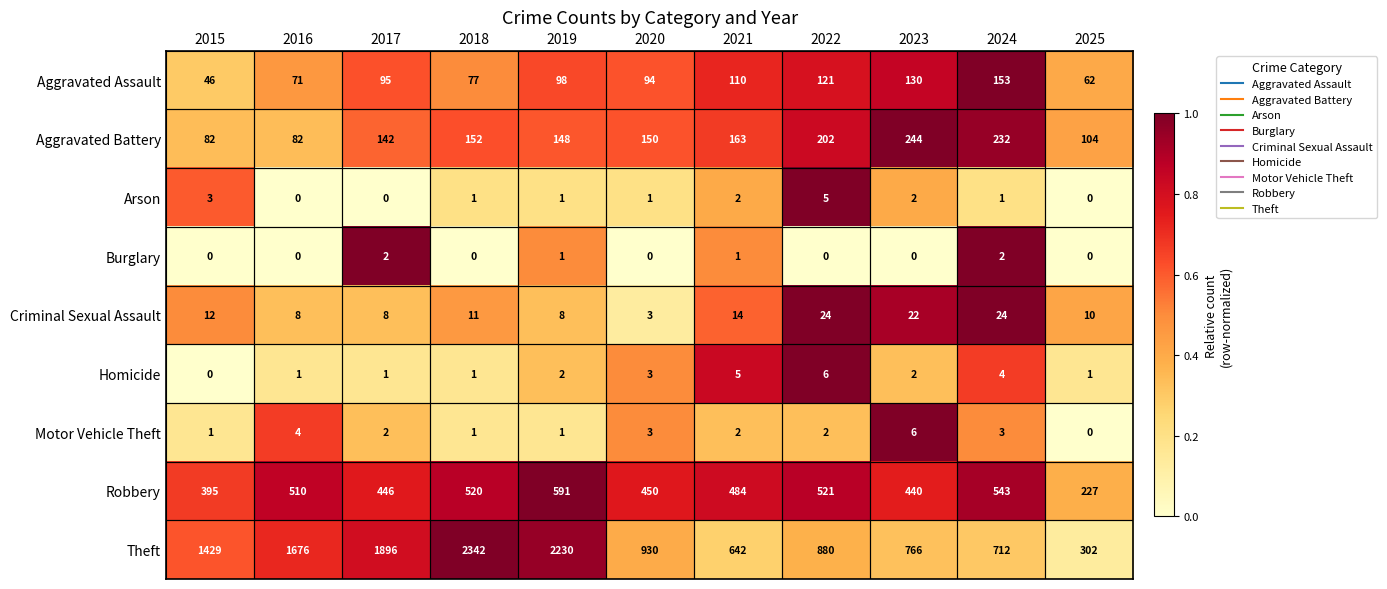

What is the sum of all Arson values?

16